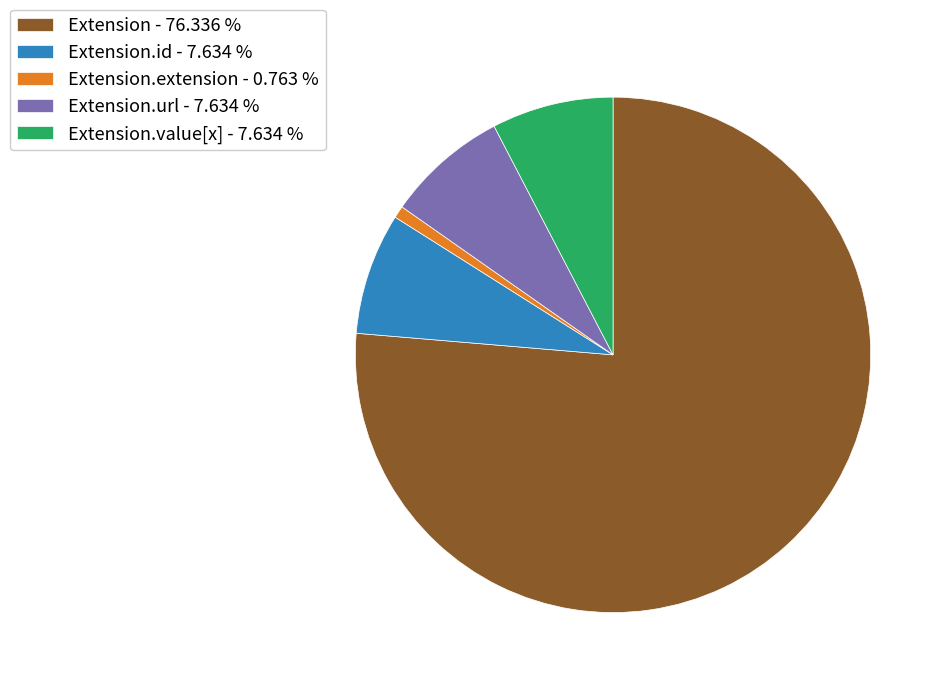

Combined, do Extension - 76.336 % and Extension.url - 7.634 % account for over 50%?

Yes